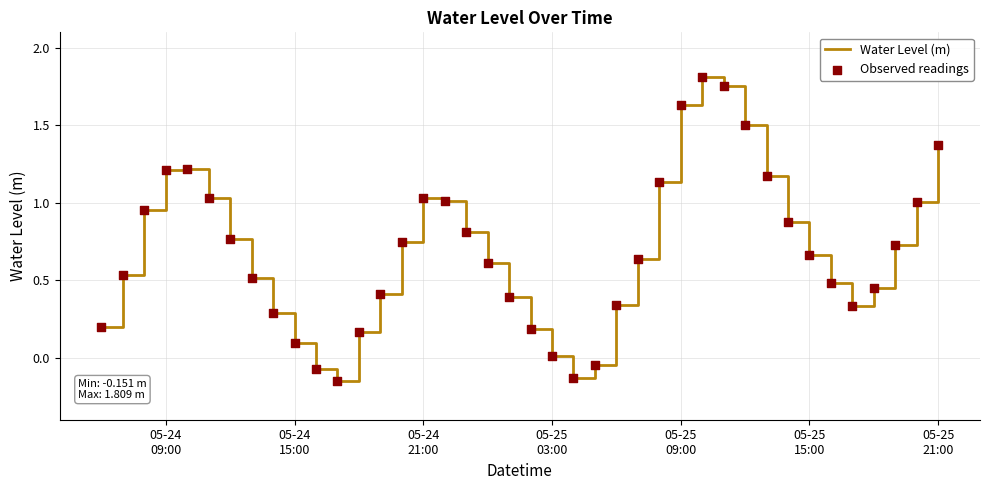

Is this an area chart (filled region under the line)?

No